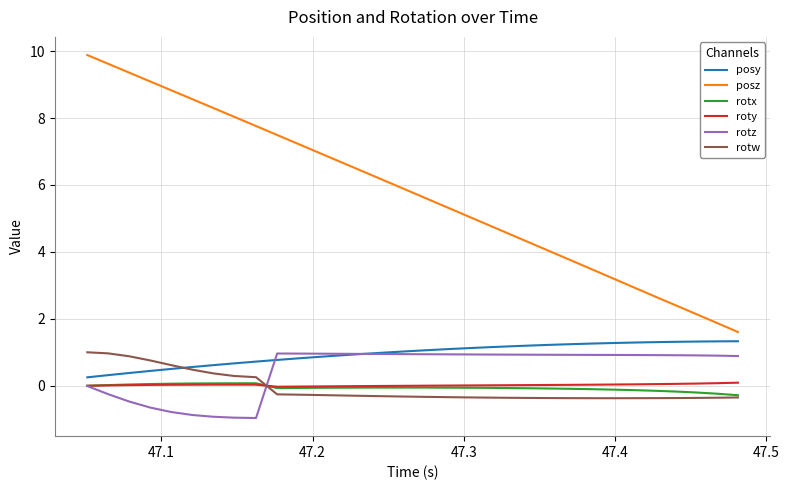

Which series has the largest total across all categories?

posz